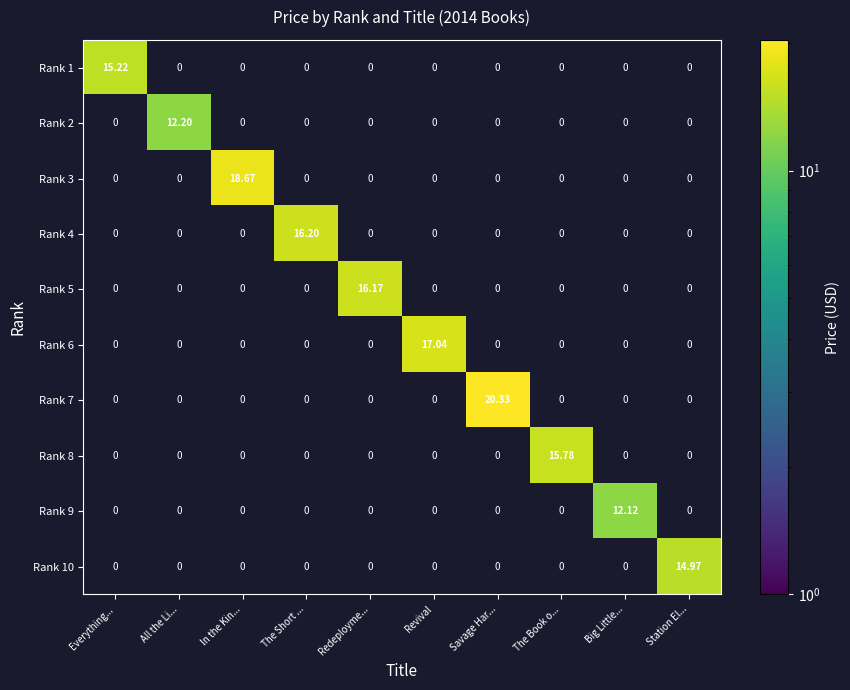

At which label does Rank 2 reach its peak?

All the Li...